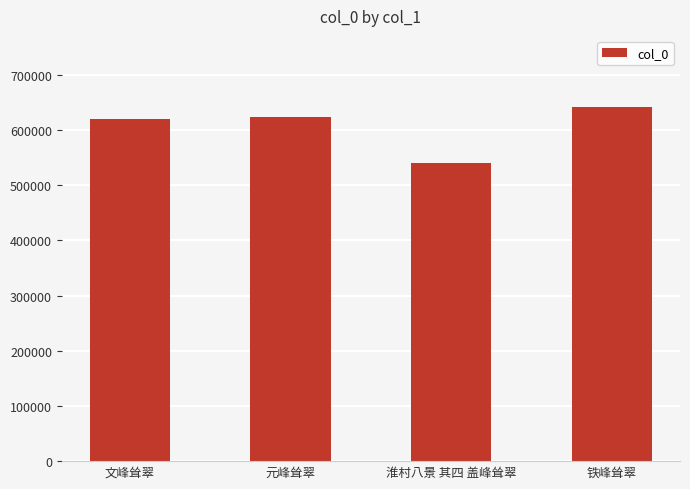

The value at 元峰耸翠 is 623422. True or false?

True